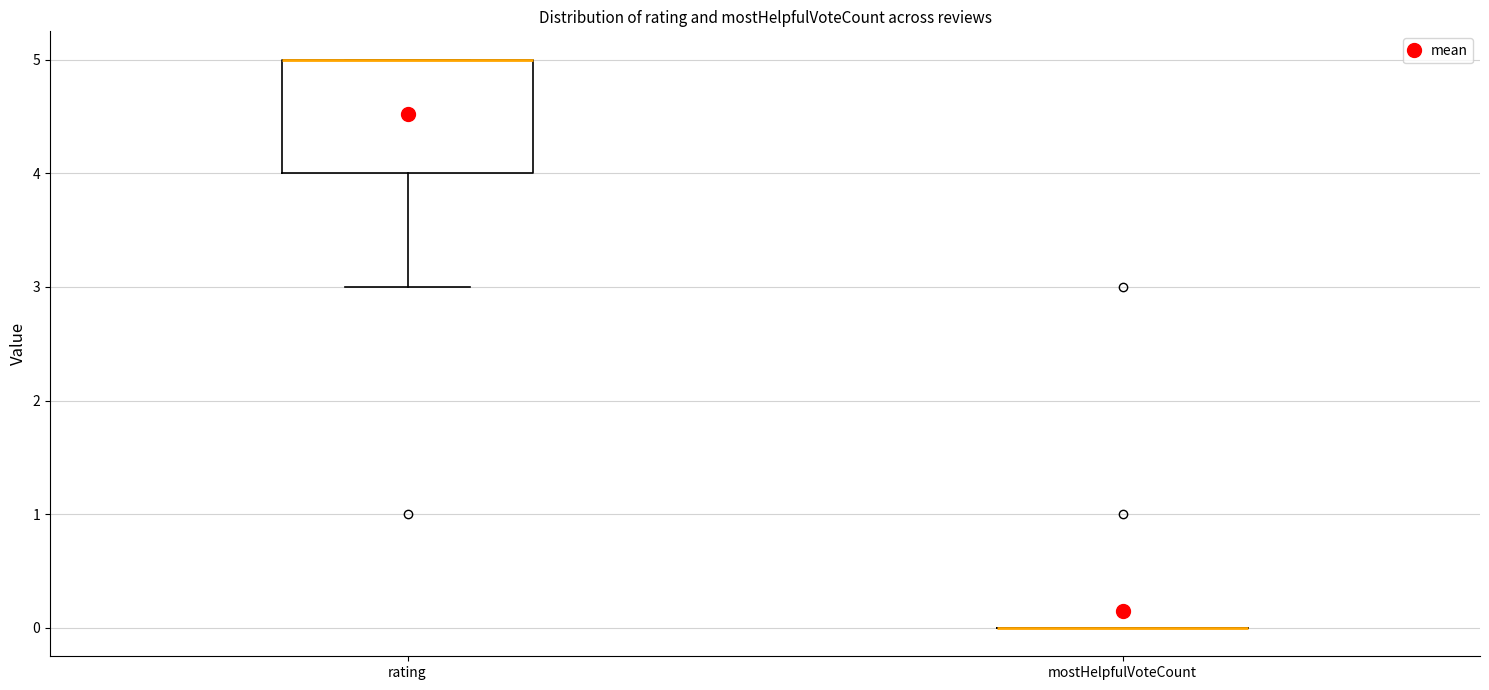

Reading left to right, transcribe this box plot: for each box, give where its median line is, the range the box spans, and where its two whiskers end, as read against the y-axis. The values are not printed on the chart, so give them approximately, as read against the axis.

rating: median 5 (drawn on the box's upper edge), box 4 to 5, whiskers 3 to 5
mostHelpfulVoteCount: box collapsed to a line at 0, whiskers 0 to 0